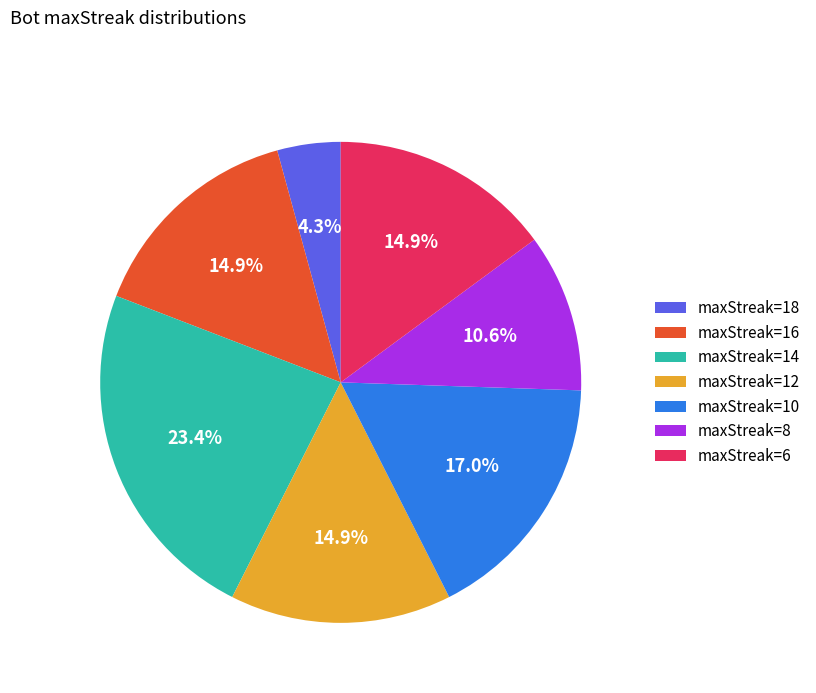

Does maxStreak=6 account for over 50% of the chart?

No